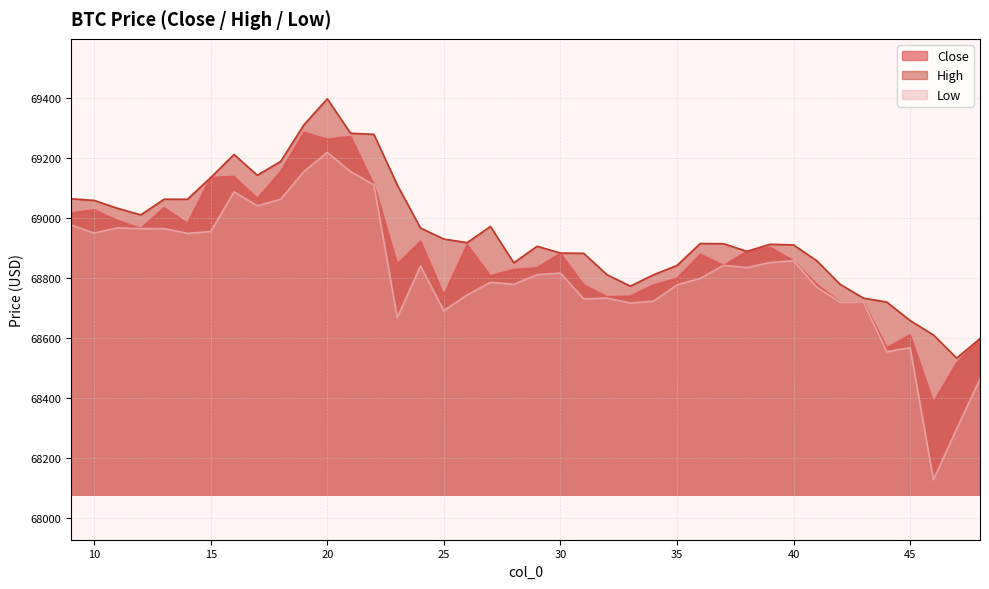

How many lines are shown in the chart?

3